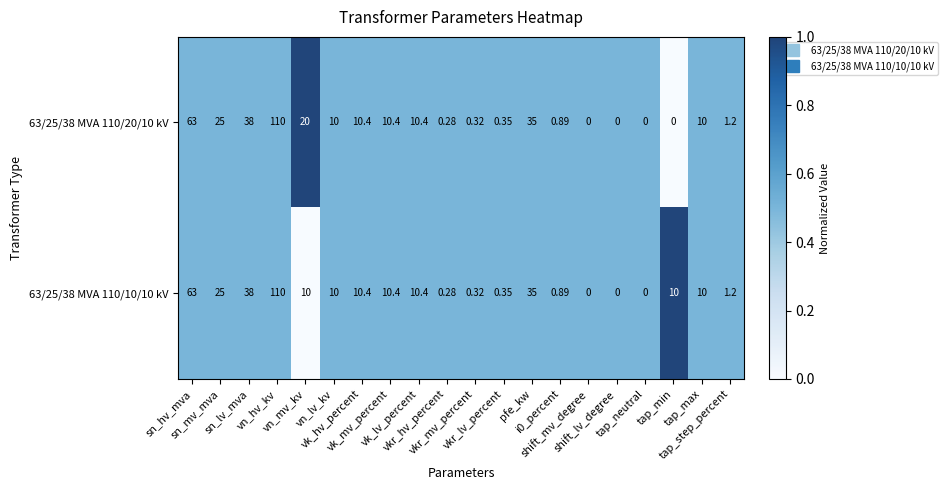

Count the number of categories in the chart.

20